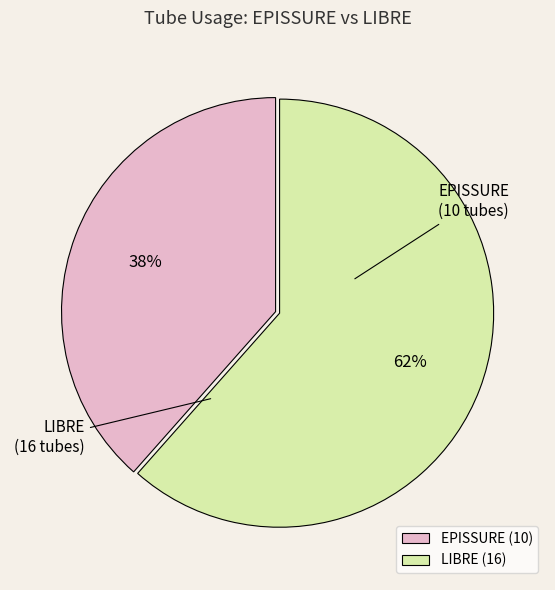

Which category has the biggest portion of the pie?

LIBRE